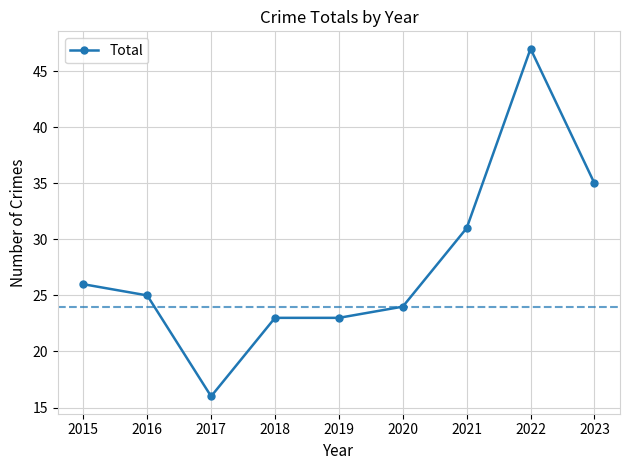

The value at 2022 is 13. True or false?

False